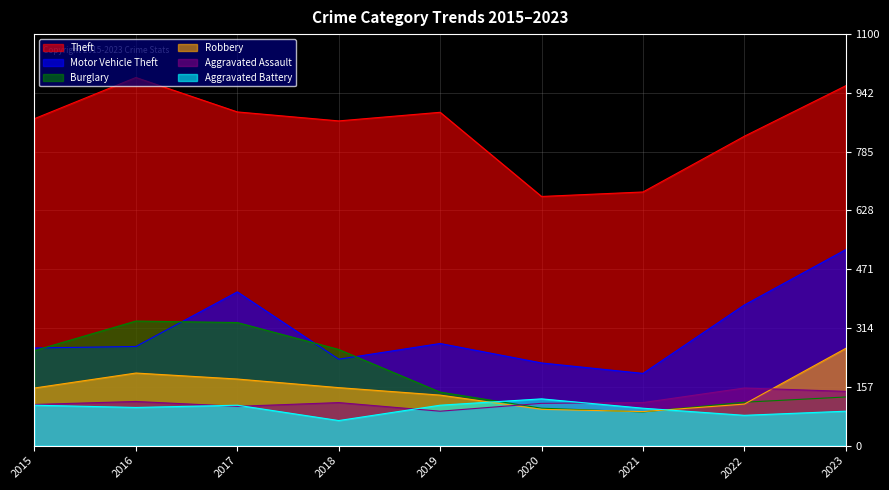

Reading left to right, what are all the values shown in this chart?

Theft: 2015=874	2016=984	2017=892	2018=868	2019=891	2020=666	2021=678	2022=827	2023=962
Motor Vehicle Theft: 2015=261	2016=265	2017=411	2018=231	2019=273	2020=221	2021=193	2022=376	2023=524
Burglary: 2015=254	2016=333	2017=329	2018=257	2019=143	2020=100	2021=90	2022=116	2023=130
Robbery: 2015=154	2016=194	2017=178	2018=155	2019=135	2020=97	2021=91	2022=111	2023=260
Aggravated Assault: 2015=110	2016=118	2017=105	2018=115	2019=92	2020=113	2021=115	2022=154	2023=145
Aggravated Battery: 2015=108	2016=102	2017=108	2018=67	2019=108	2020=125	2021=100	2022=81	2023=92